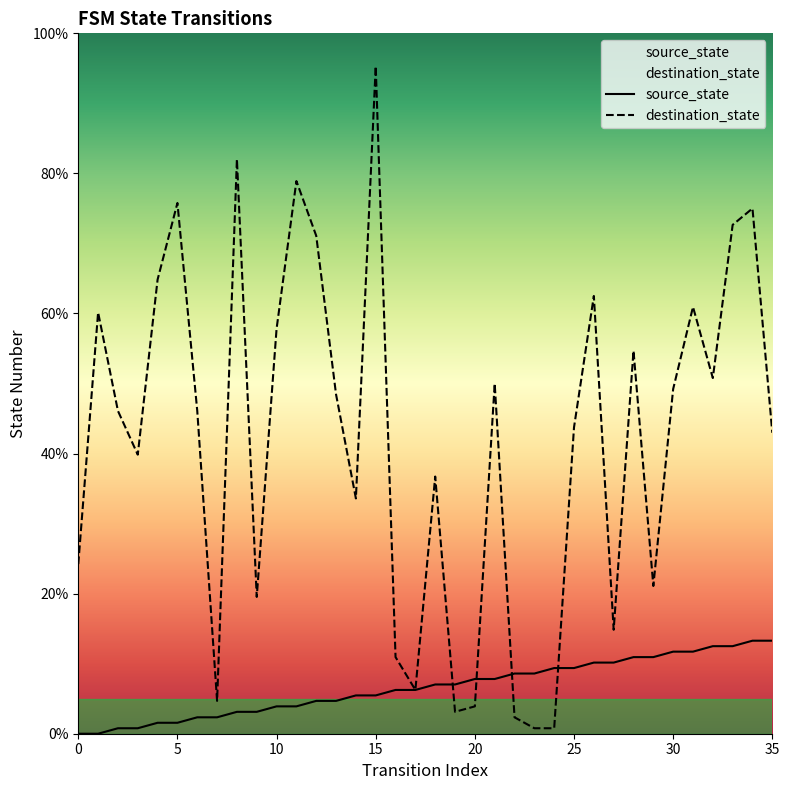

At 17, list the series in order from largest to smallest.

source_state, destination_state